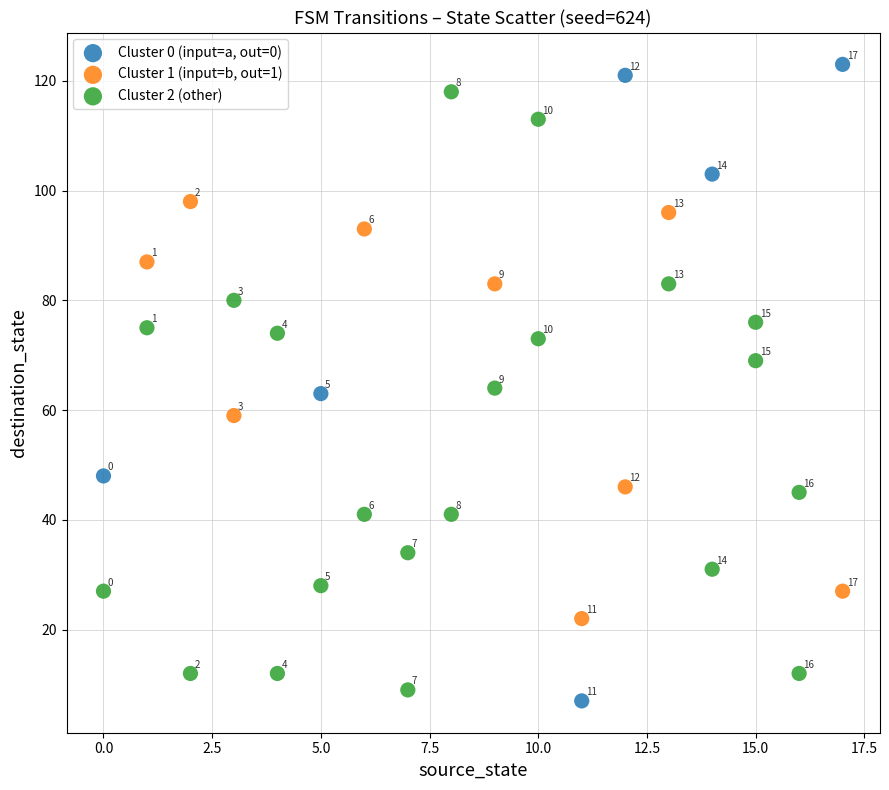

Which series reaches the maximum Y coordinate?

Cluster 0 (input=a, out=0)